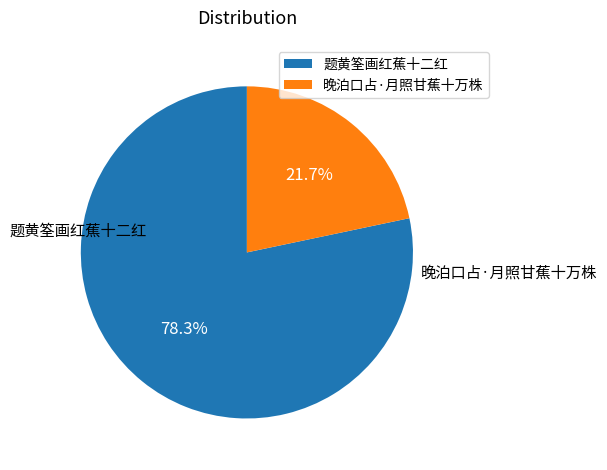

Rank the categories by value from highest to lowest.

题黄筌画红蕉十二红, 晚泊口占·月照甘蕉十万株